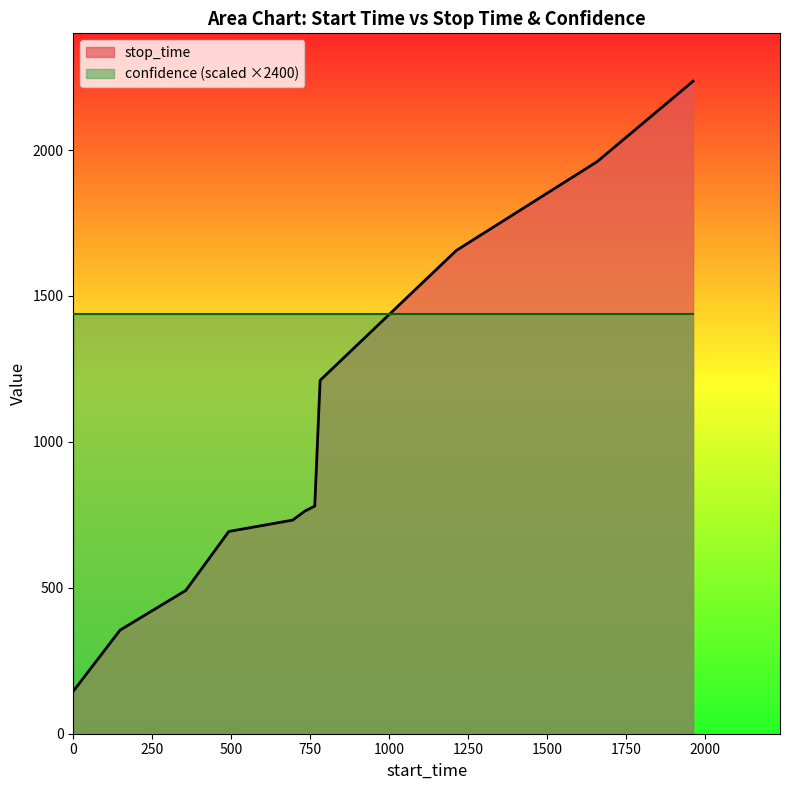

Reading left to right, extract all data points from this chart.

1=147	148=355	356=491	492=693	694=732	733=763	764=780	781=1211	1212=1656	1657=1960	1961=2236